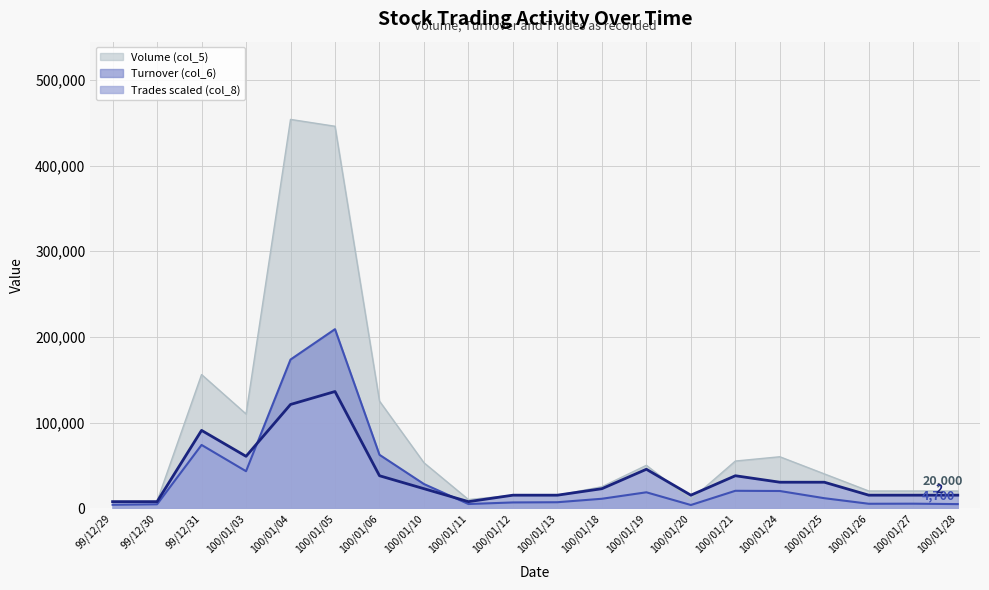

What is the difference between the maximum and minimum values in the Turnover (col_6) series?

205370.0